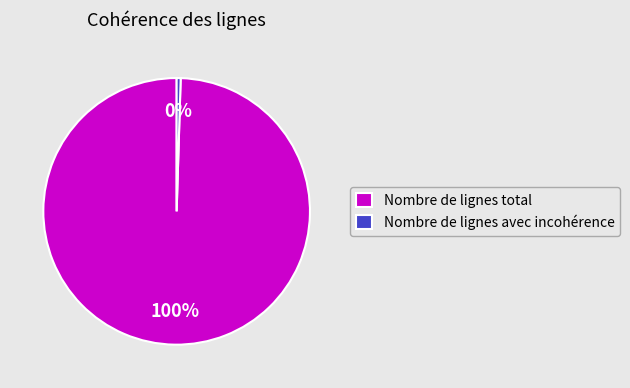

Do Nombre de lignes total and Nombre de lignes avec incohérence together represent more than half of the pie?

Yes